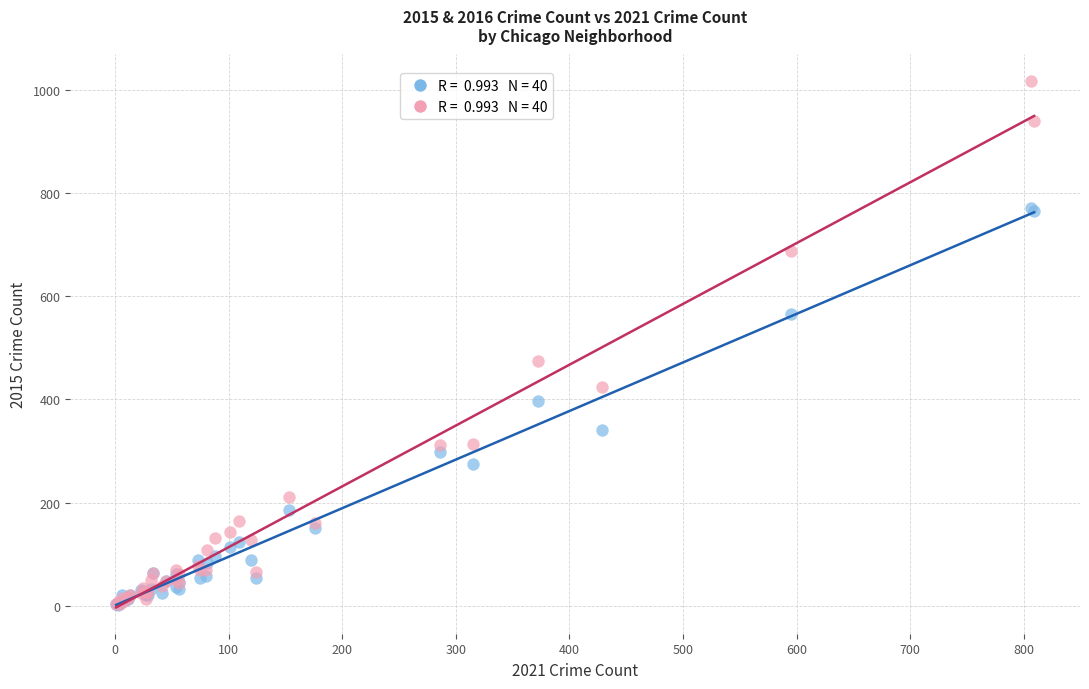

Across all series, what Y value is closest to 510?

475